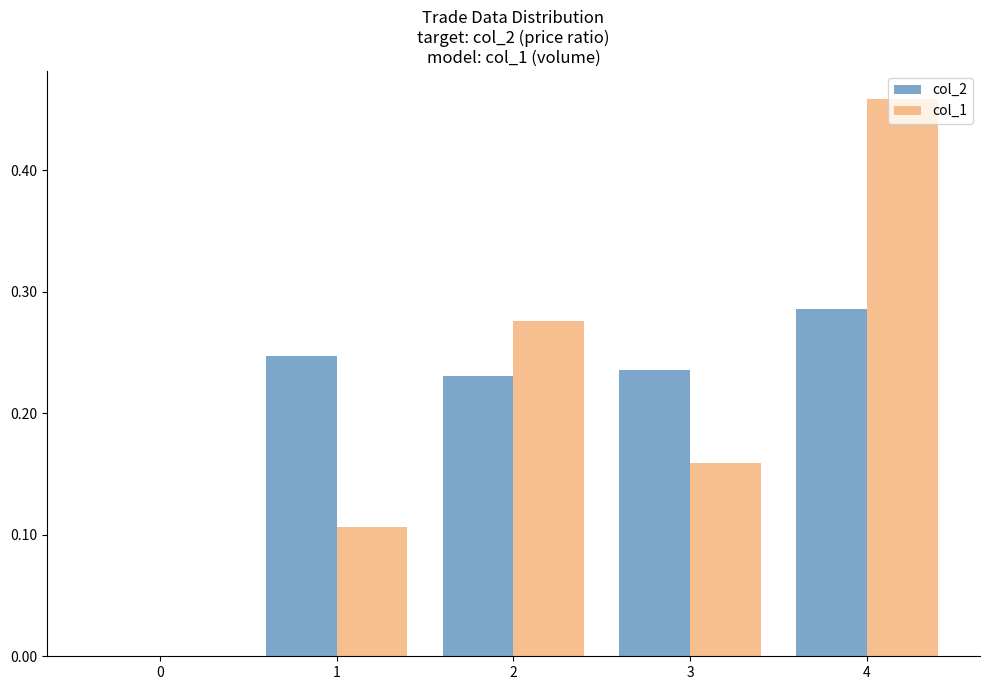

Is it true that col_2 equals -0.1 at 0?

False